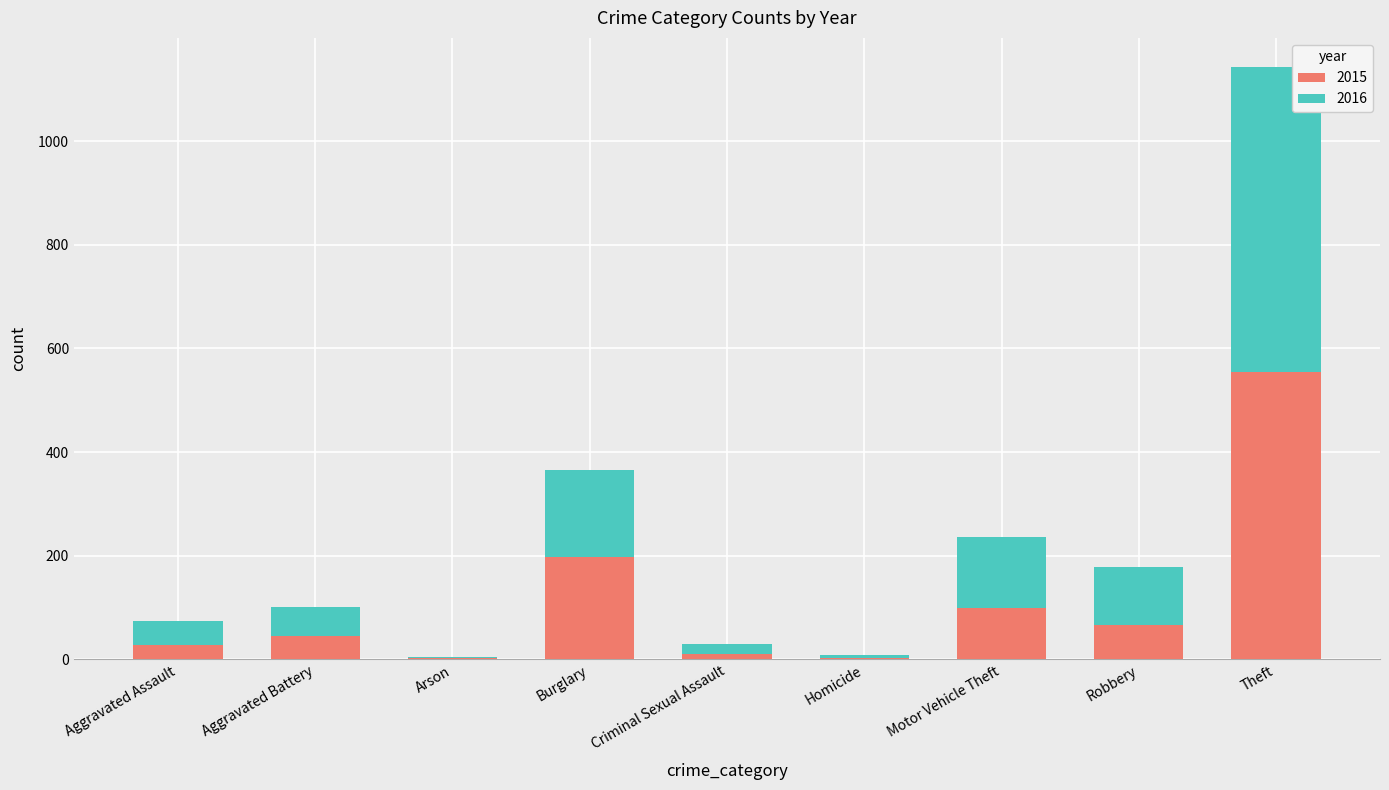

How many distinct data groups are displayed?

2